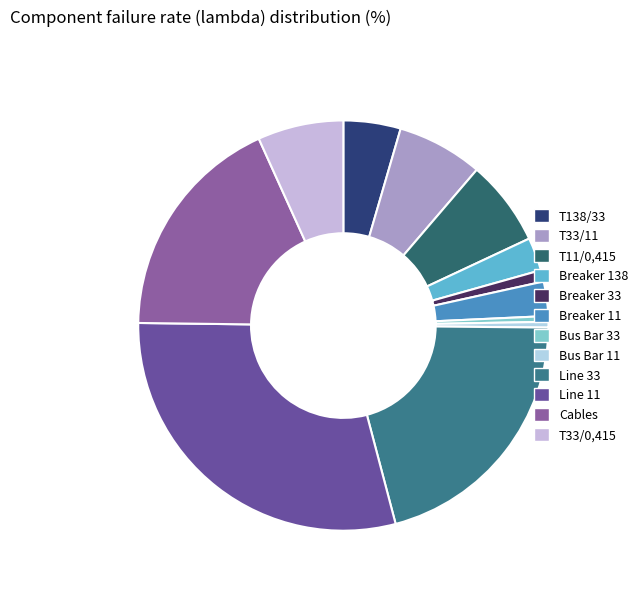

How many segments does this pie chart have?

12